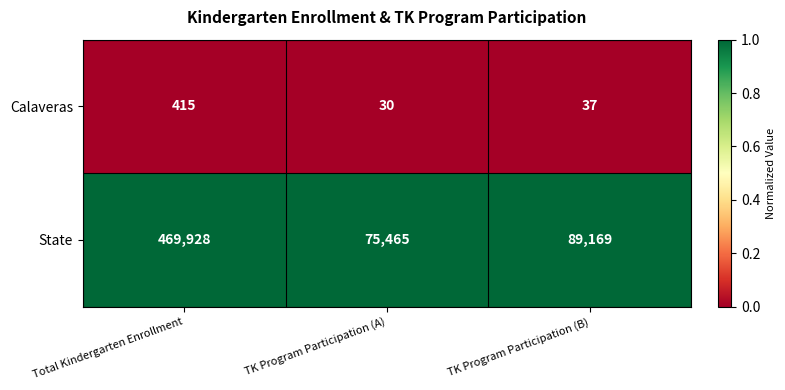

At which label is Calaveras closest to 222?

TK Program Participation (B)